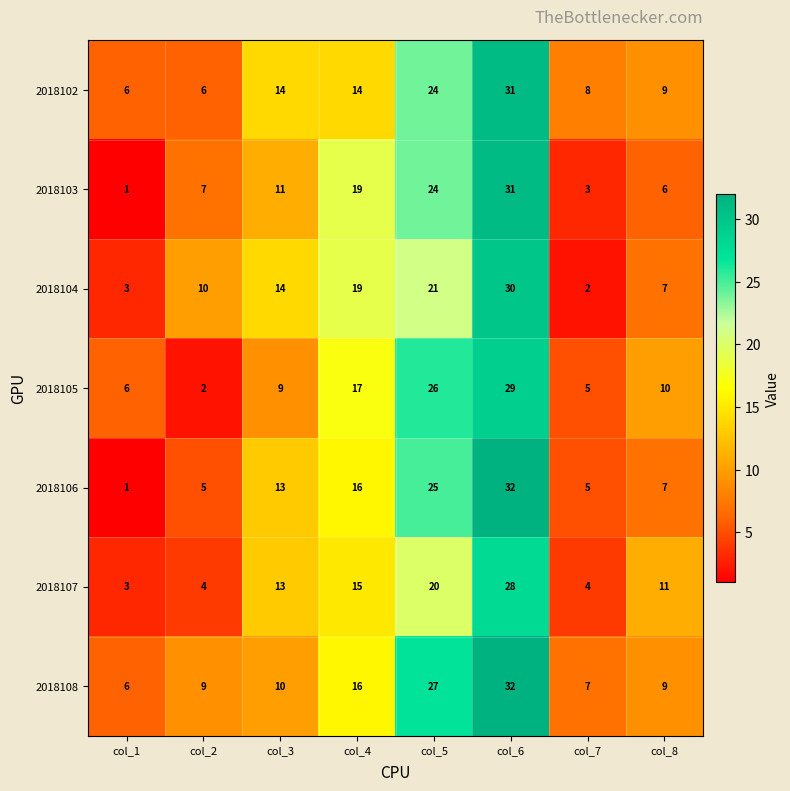

The value of 2018102 at col_6 is 31. True or false?

True